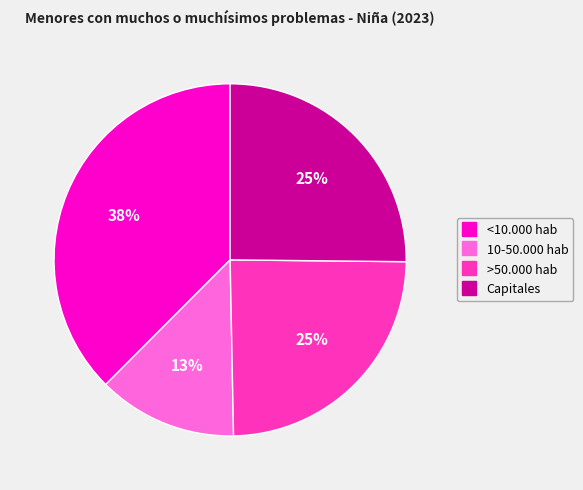

To the nearest percent, what portion does <10.000 hab represent?

38%